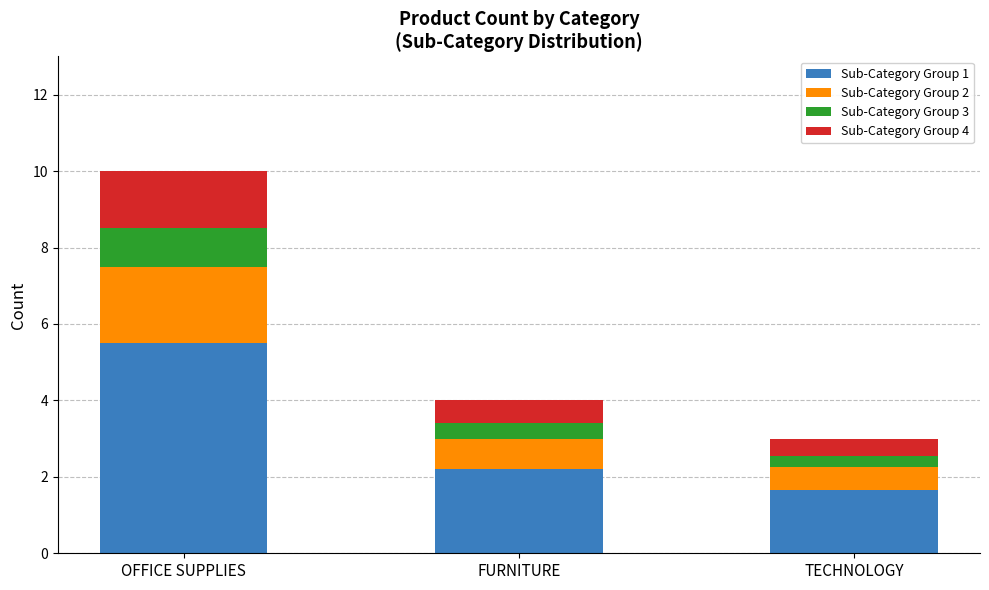

True or false: Sub-Category Group 1 has a value of 1.7 at TECHNOLOGY.

True